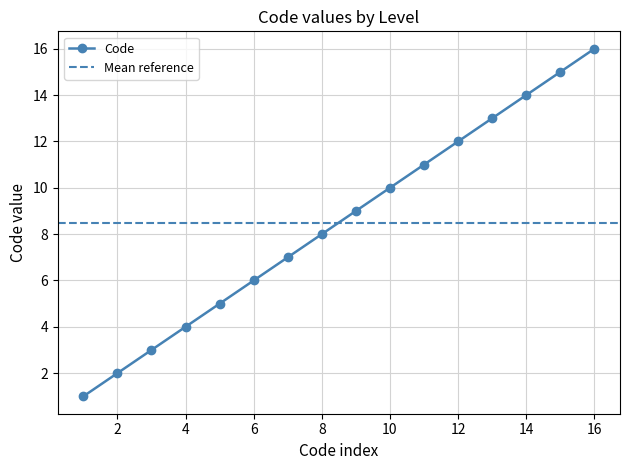

Rank the categories by value from lowest to highest.

1, 2, 3, 4, 5, 6, 7, 8, 9, 10, 11, 12, 13, 14, 15, 16